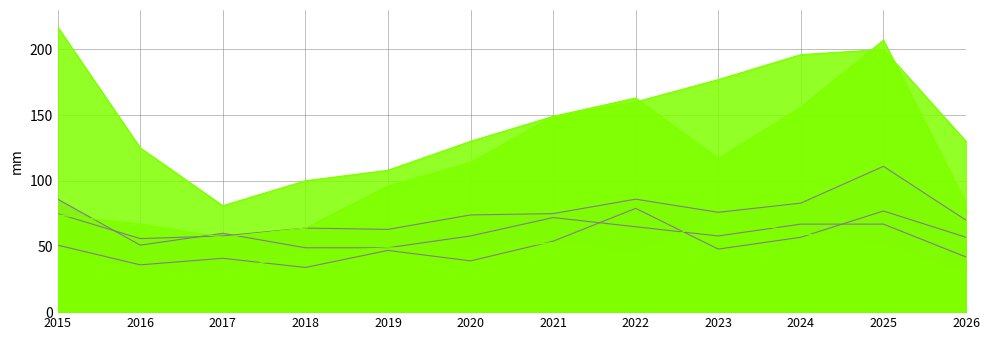

True or false: 2020 and 2019 intersect in this chart.

False